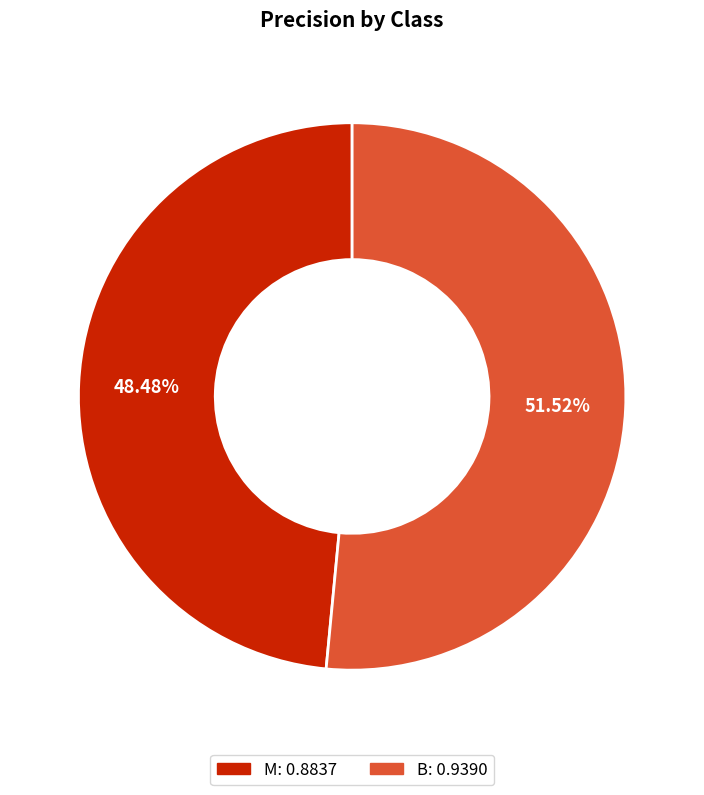

Count the number of slices in the pie.

2